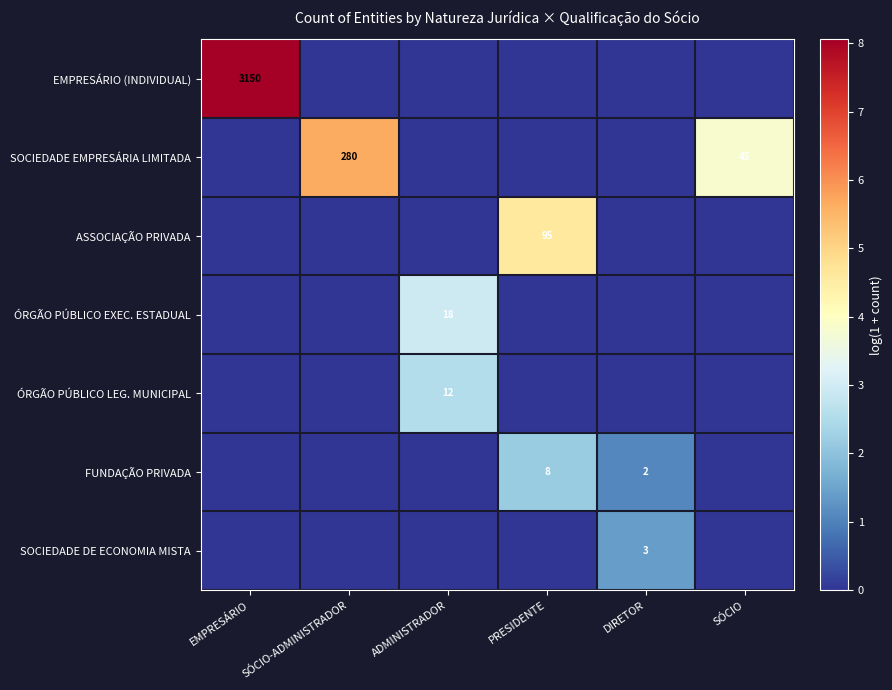

The value of SOCIEDADE EMPRESÁRIA LIMITADA at SÓCIO is 67. True or false?

False